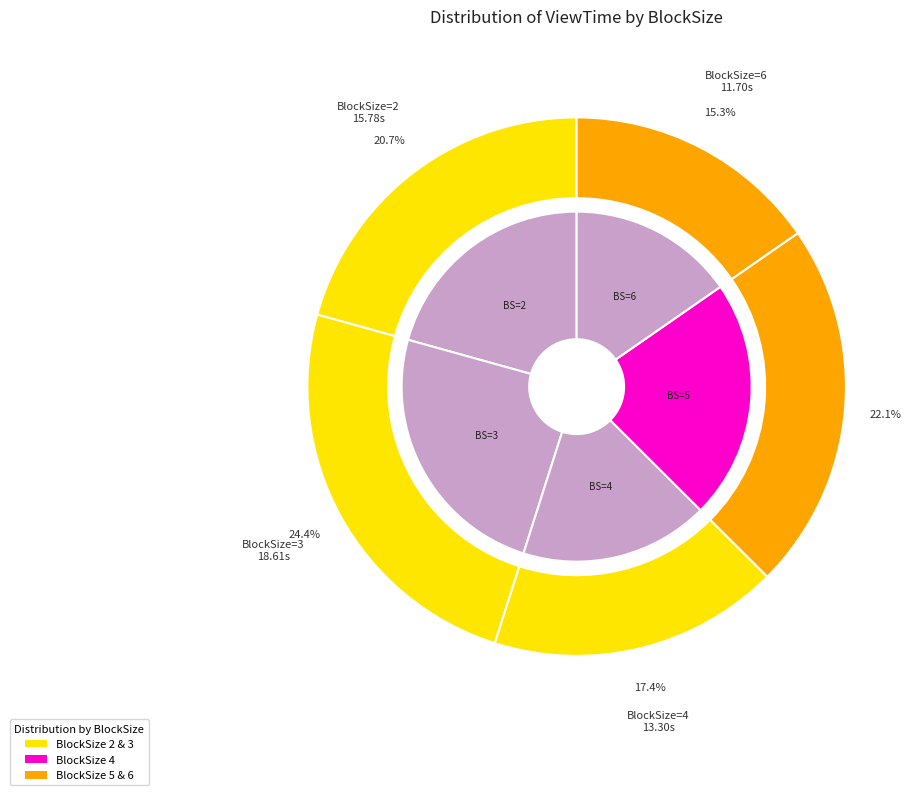

Is there a majority slice in this chart?

No